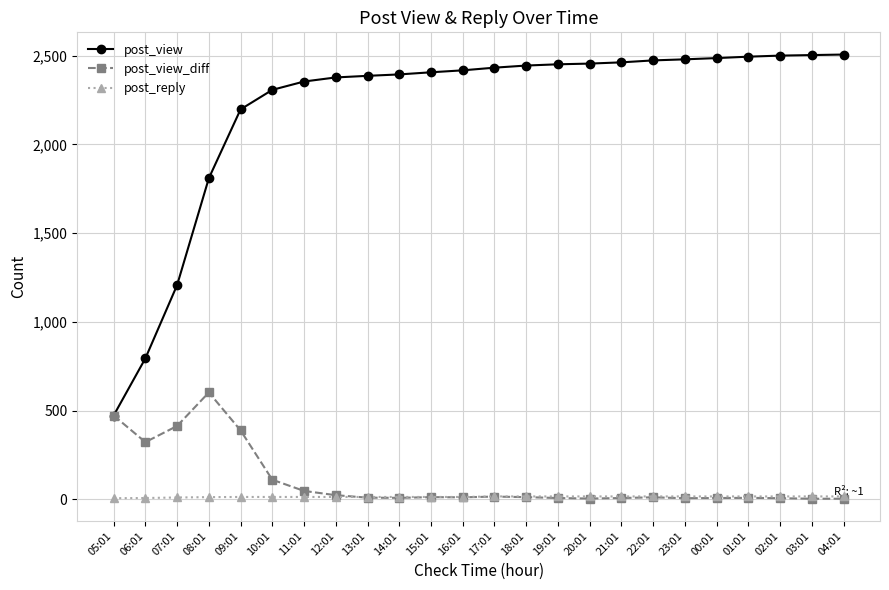

How many lines are shown in the chart?

3